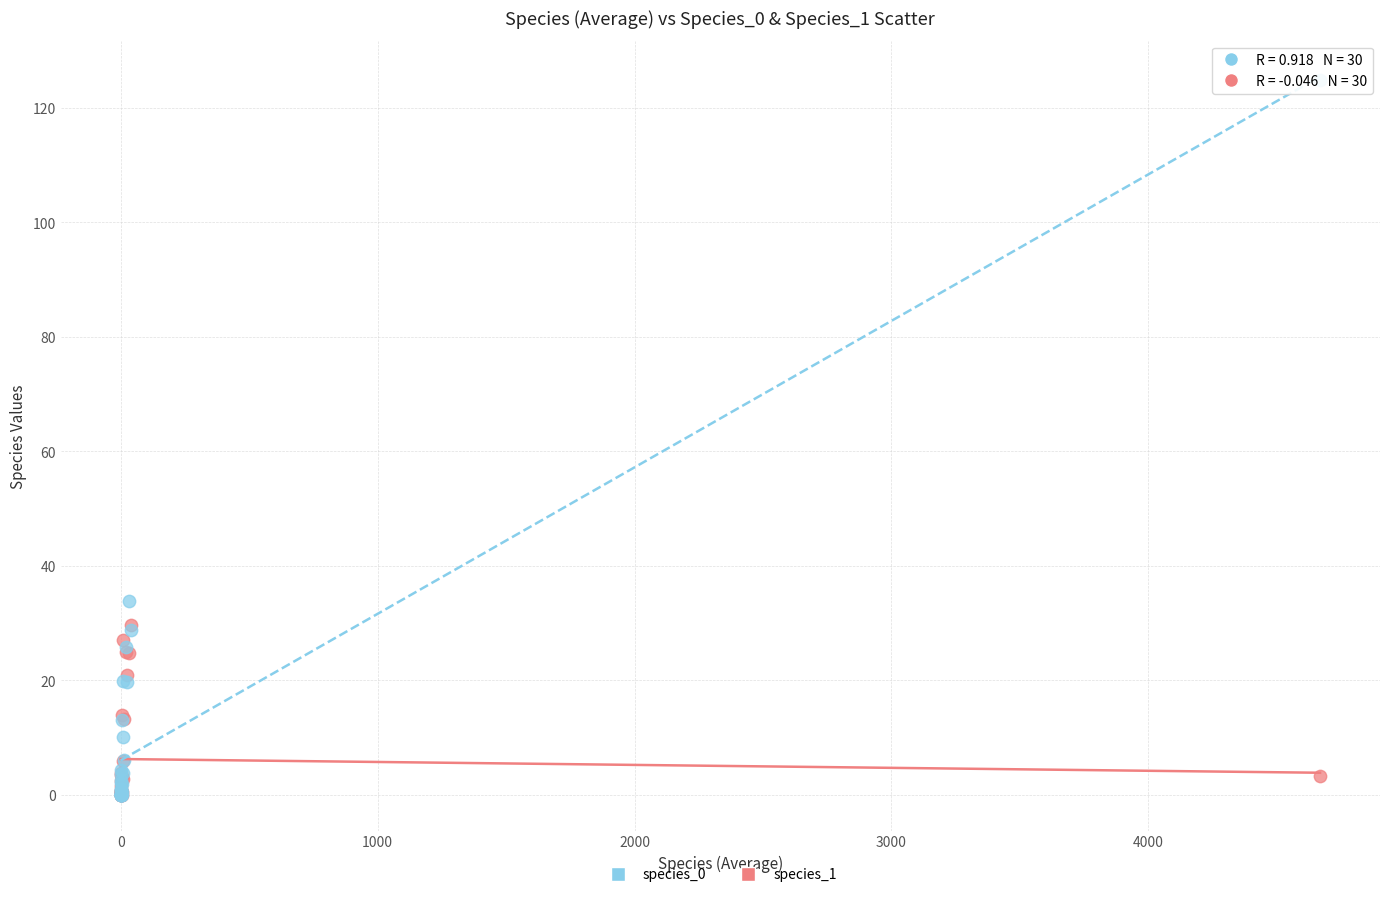

Across all series, what Y value is closest to 62?

33.8